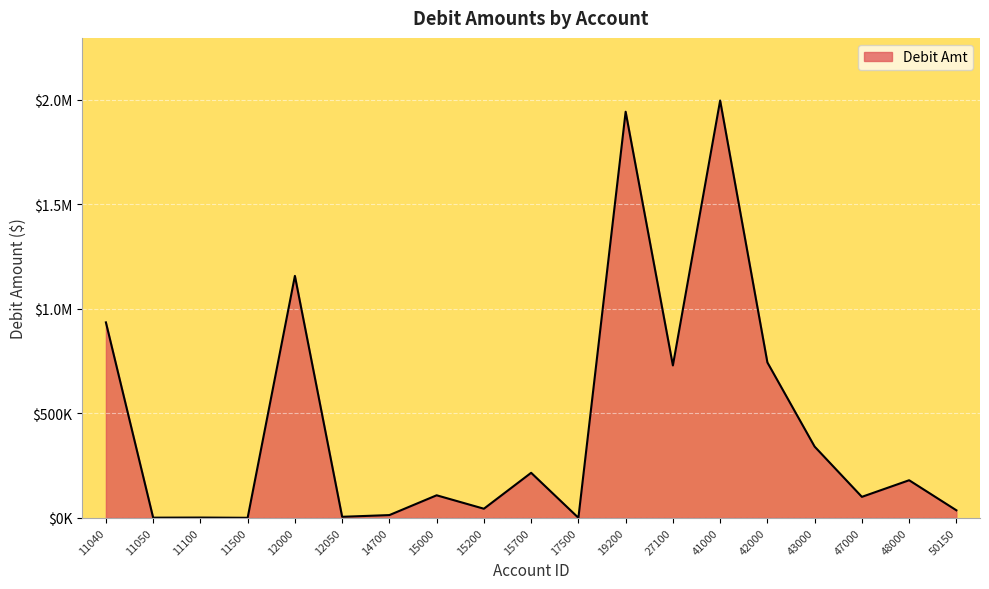

Does the chart have visible grid lines?

Yes